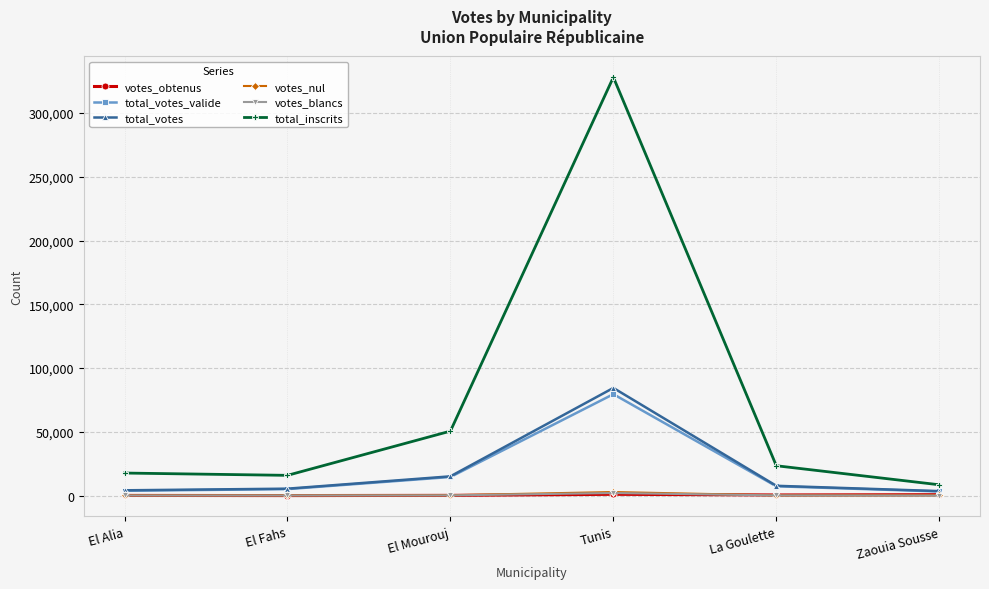

Where is the first local maximum for total_votes_valide?

Tunis